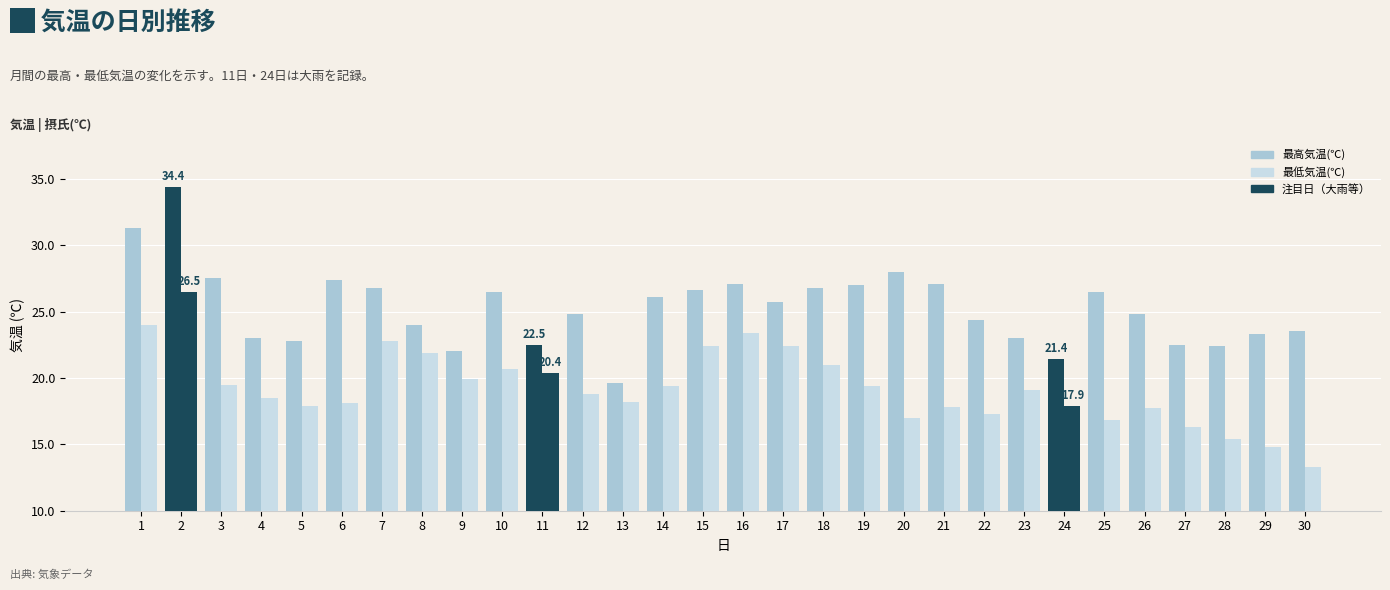

What is the minimum value shown in the chart?

13.3